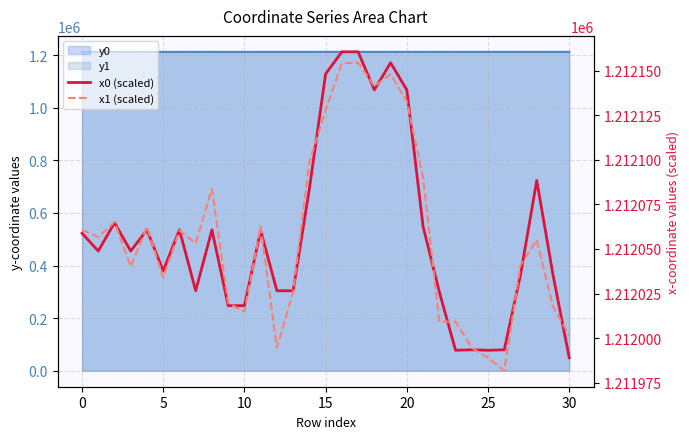

What is the total value across all series at 9?

2424037.7